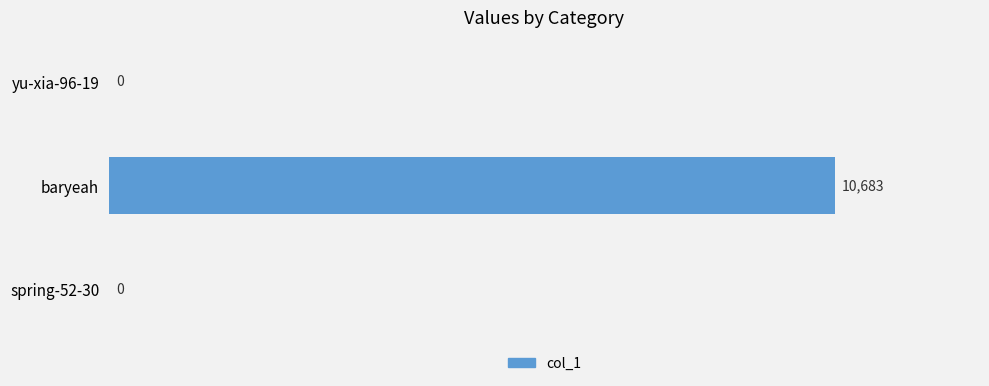

Reading top to bottom, transcribe all the data shown in this chart.

yu-xia-96-19=0	baryeah=10683	spring-52-30=0